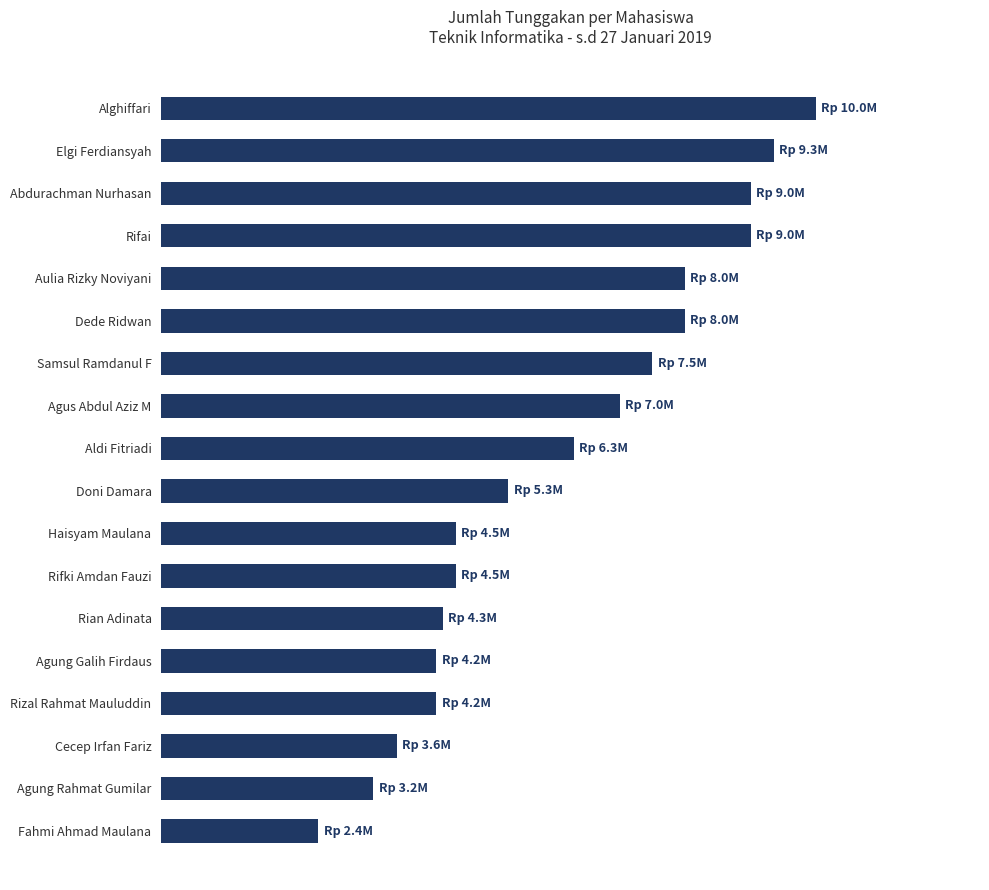

Are the bars horizontal?

Yes